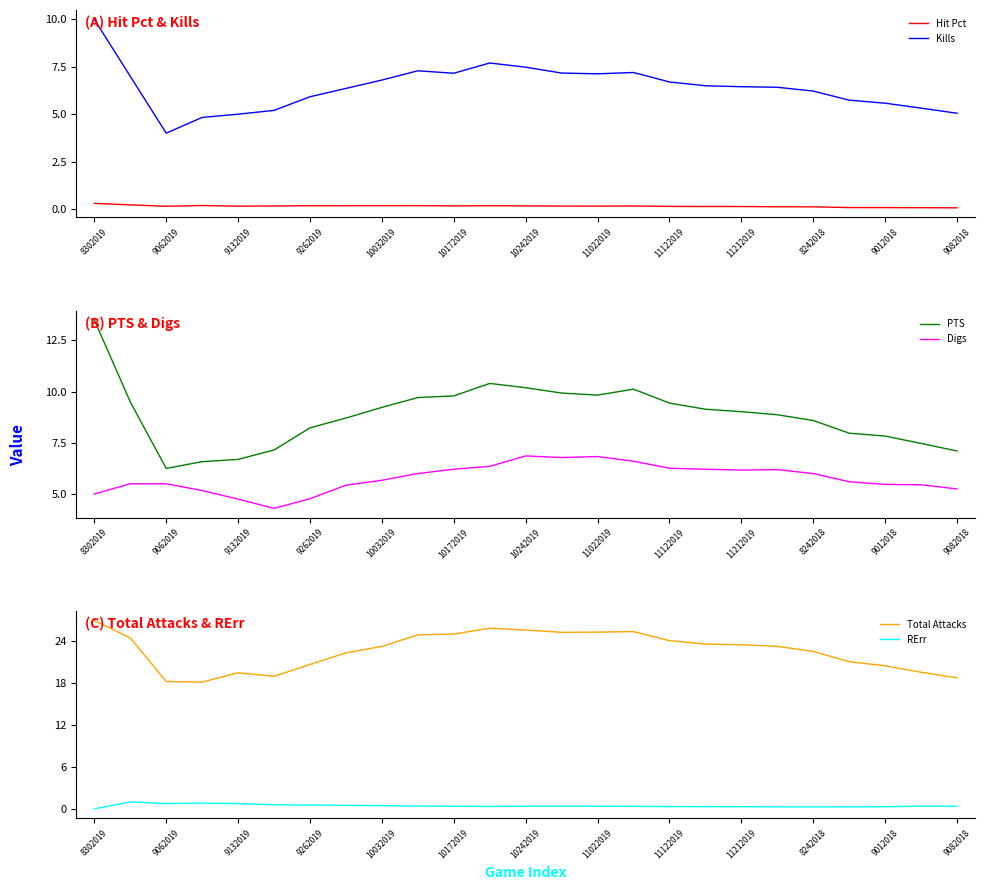

At how many categories does at least one series exceed 6?

25